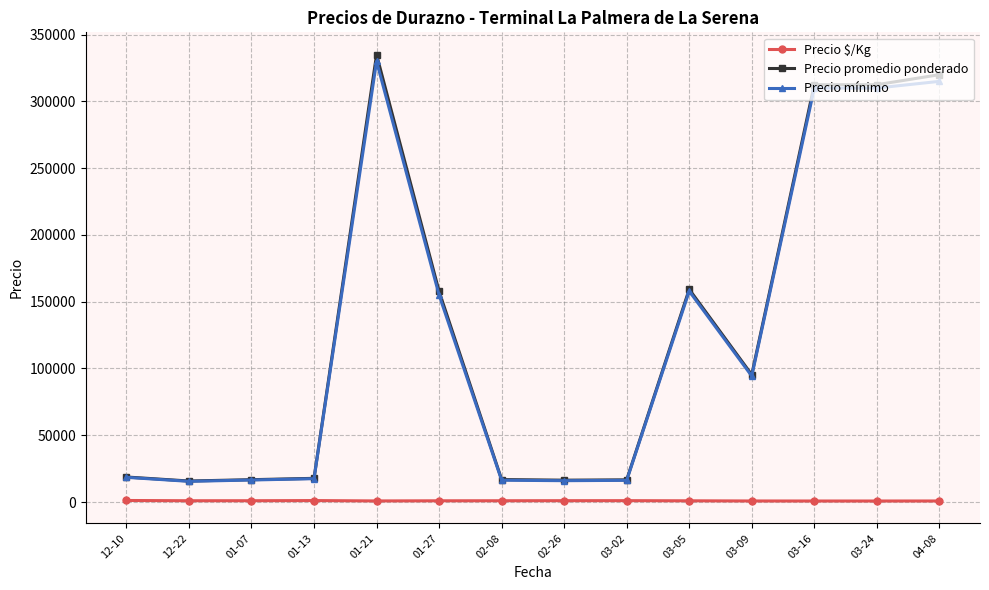

The value of Precio mínimo at 12-22 is 15500.0. True or false?

True